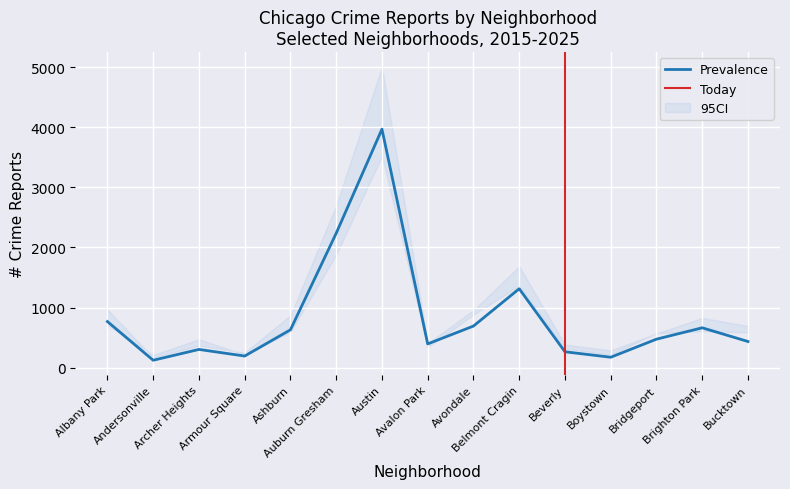

What is the lowest value of the Prevalence series?

123